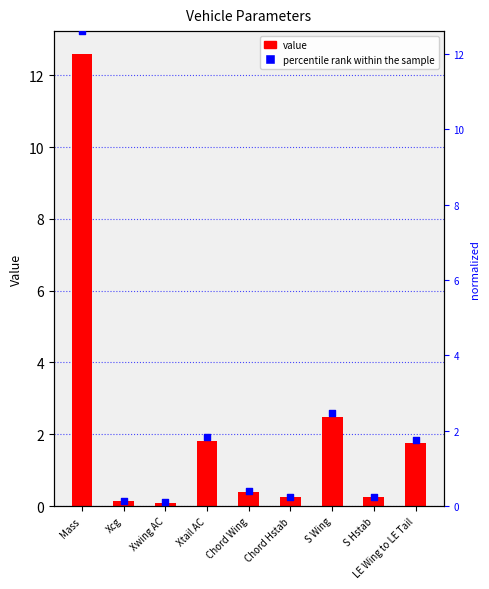

What is the total value across all series at Mass?

25.2